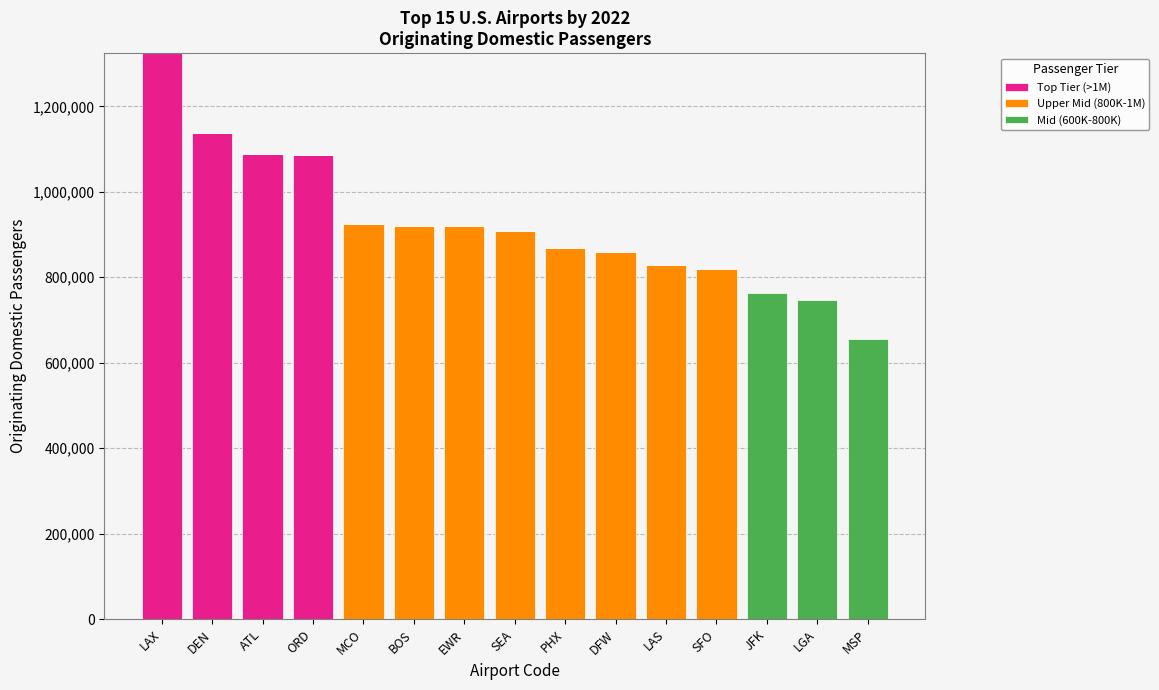

At which label does Top Tier (>1M) reach its peak?

LAX